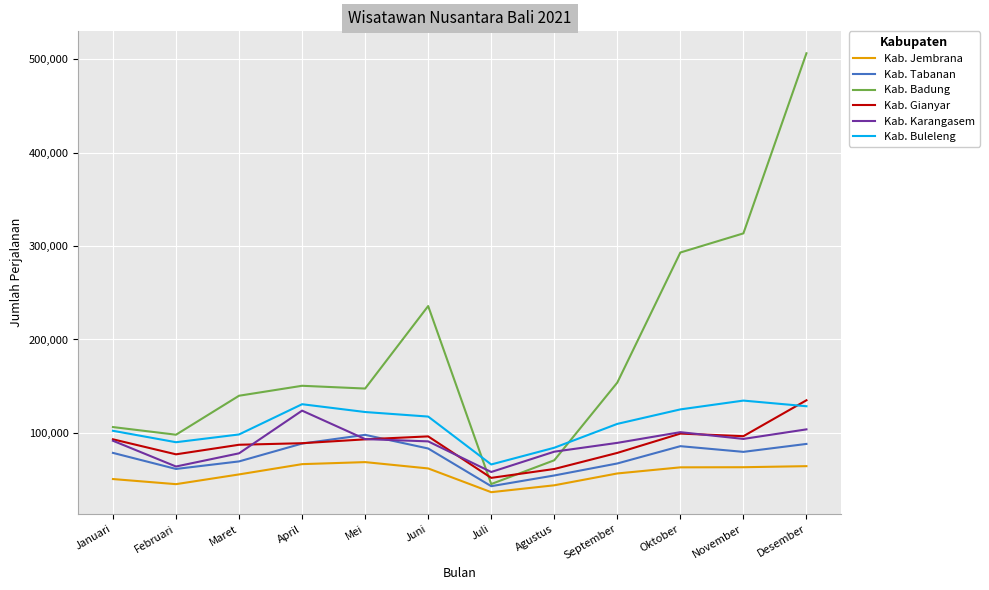

The Kab. Jembrana series shows 63211 at November. True or false?

True